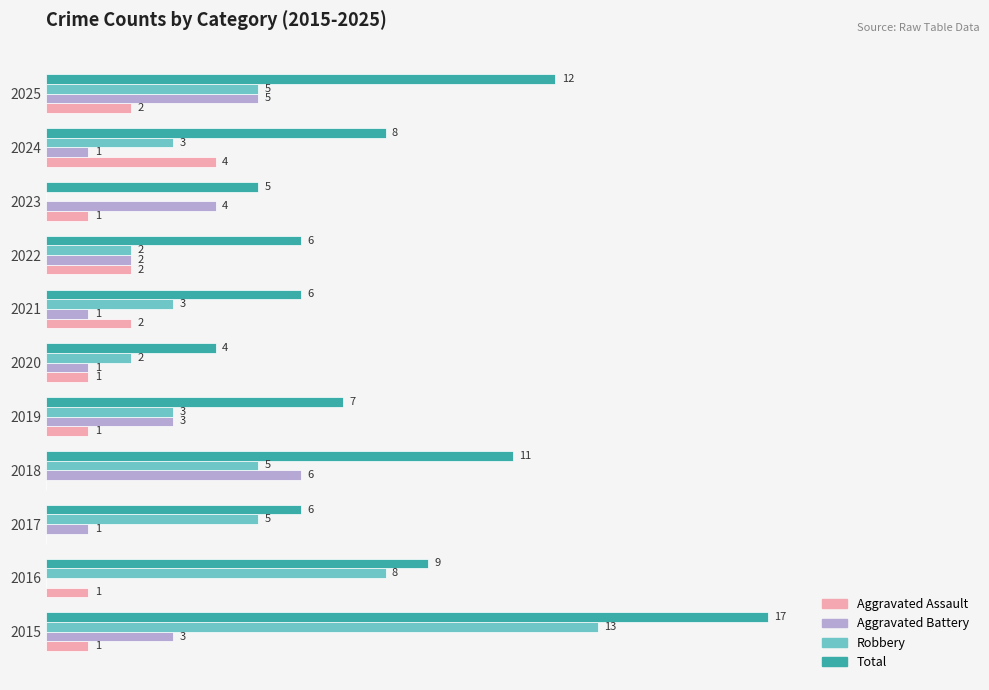

Which series has the largest total across all categories?

Total